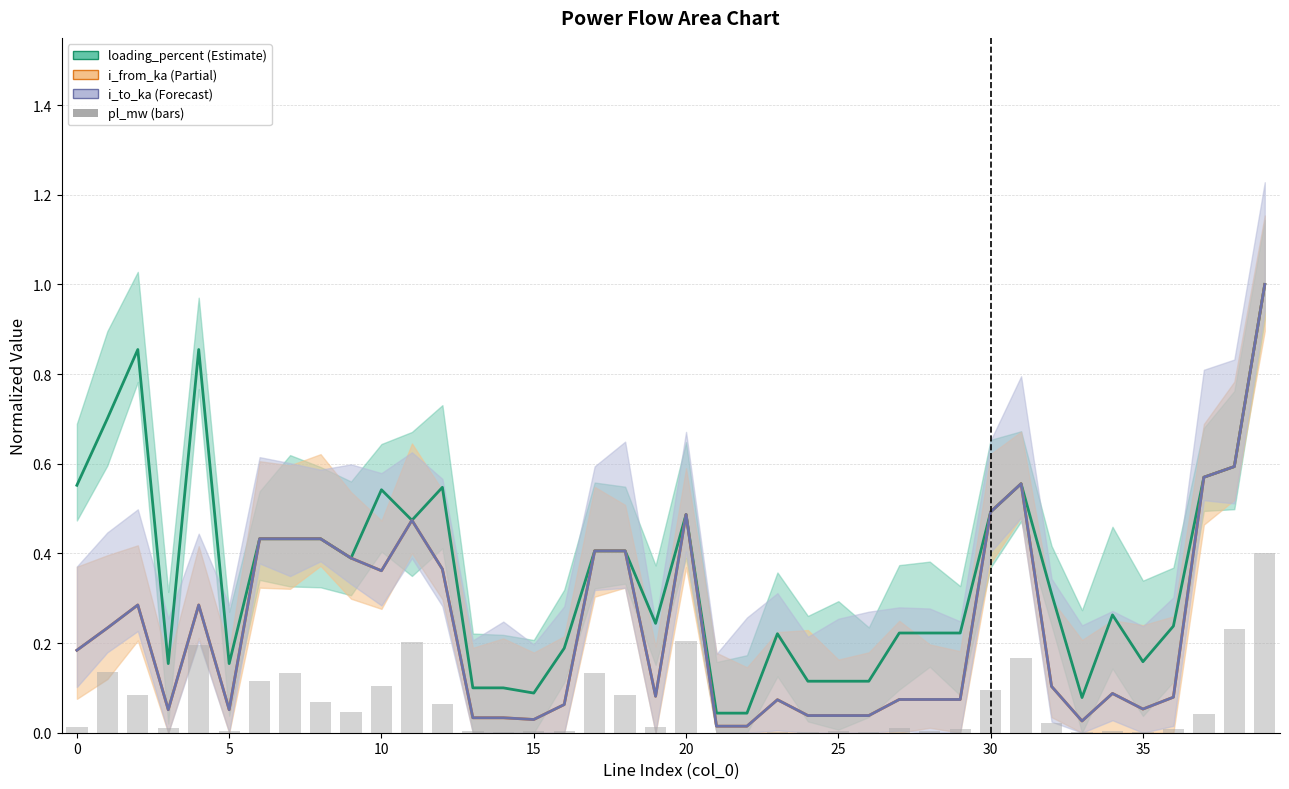

Which series has the largest range (max minus min)?

i_to_ka